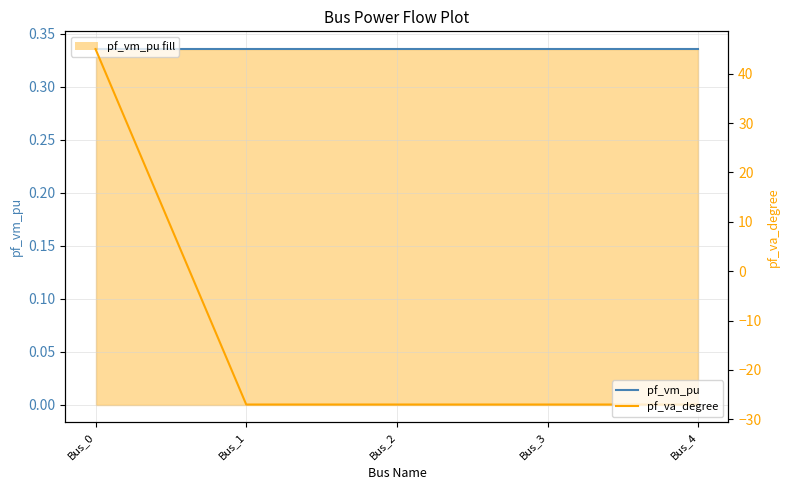

How many positive values does the pf_va_degree series have?

1